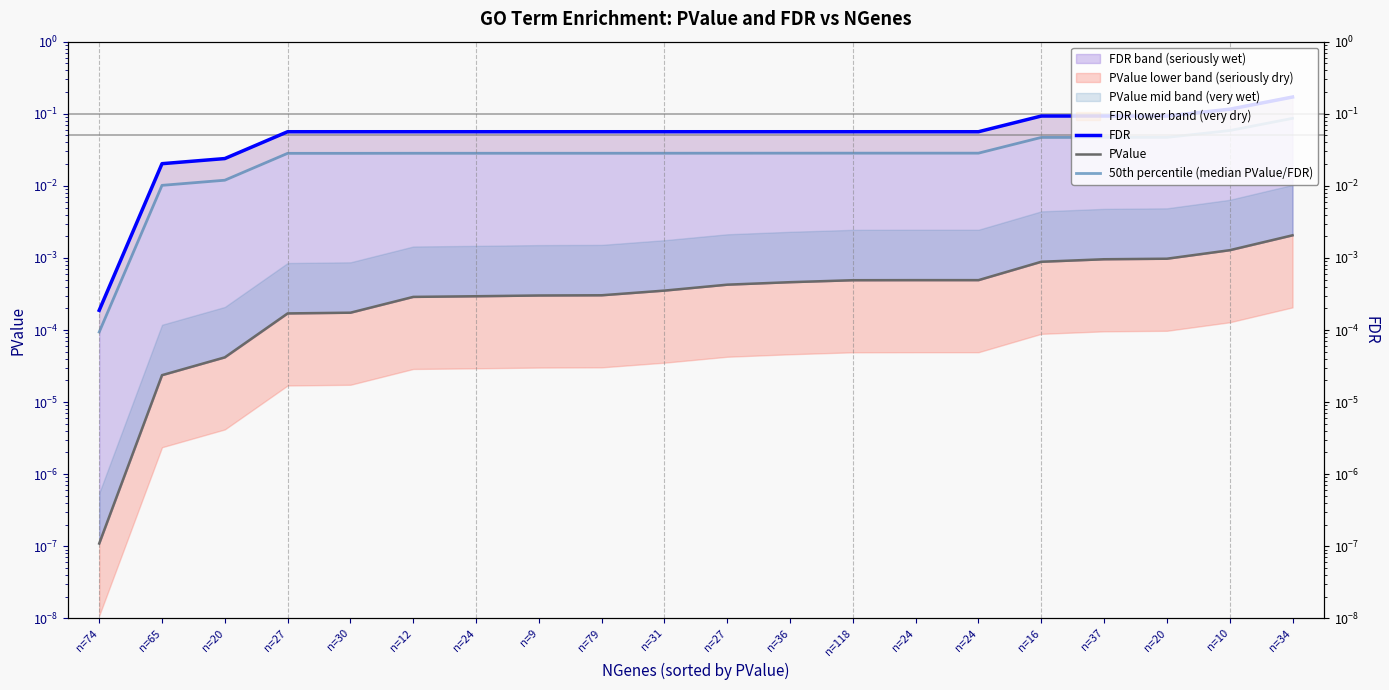

What is the sum of the 50th percentile (median PValue/FDR) values at n=16 and n=37?

0.1